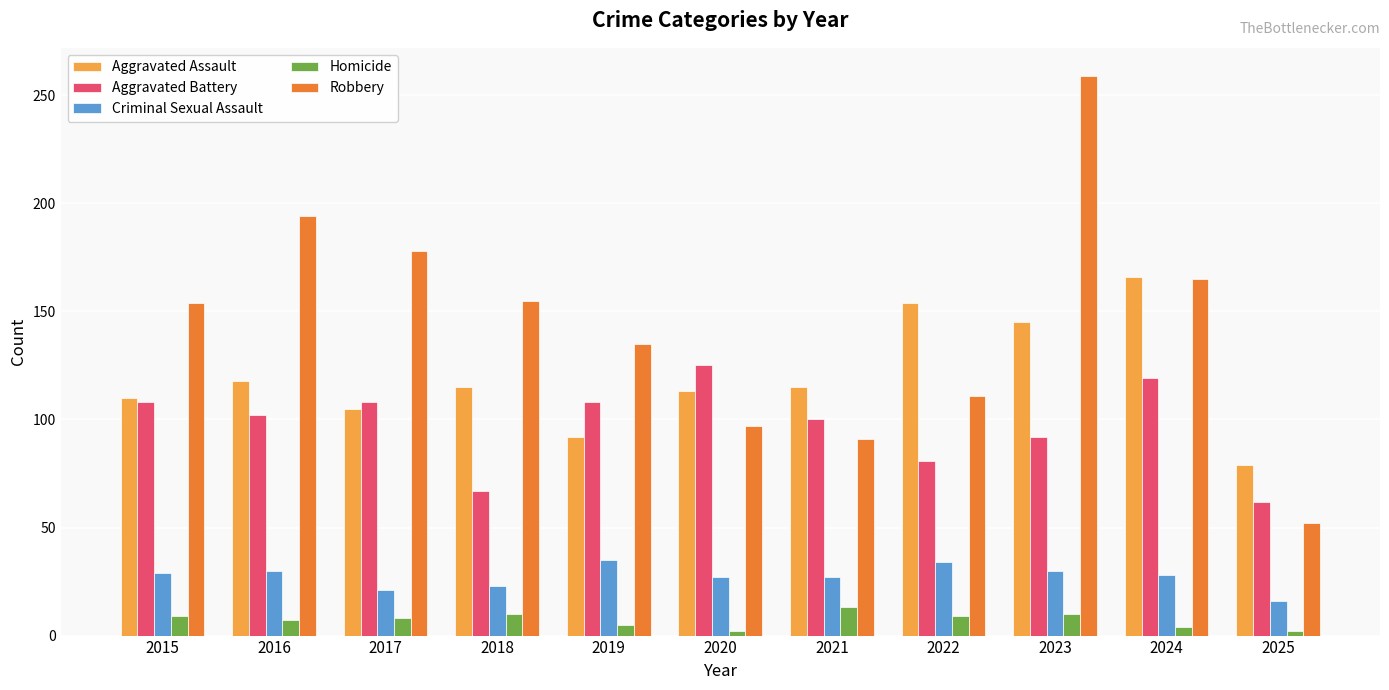

At how many categories does at least one series exceed 22?

11